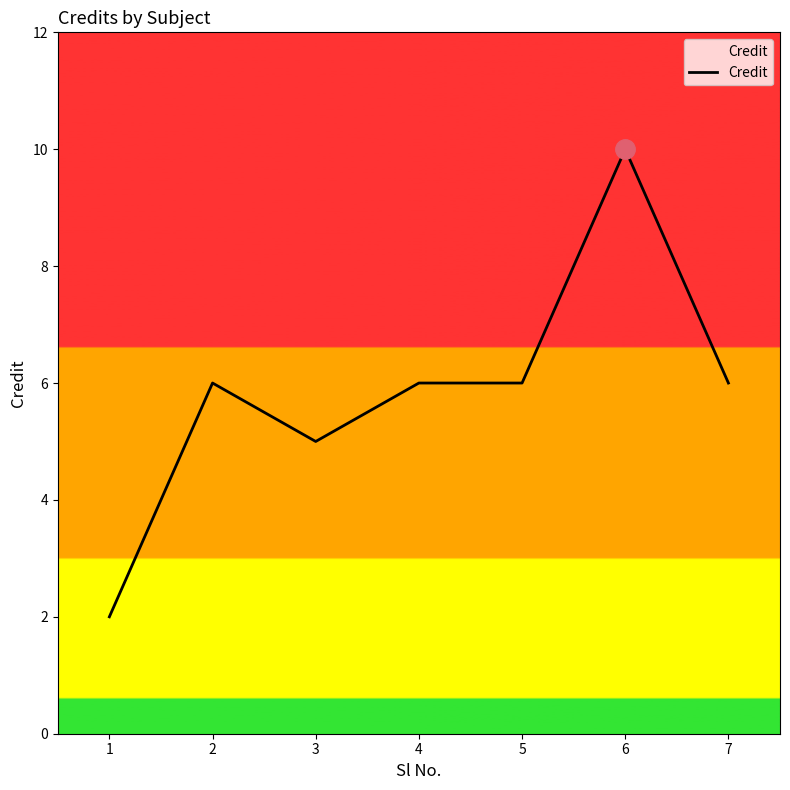

What is the sum of all values?

41